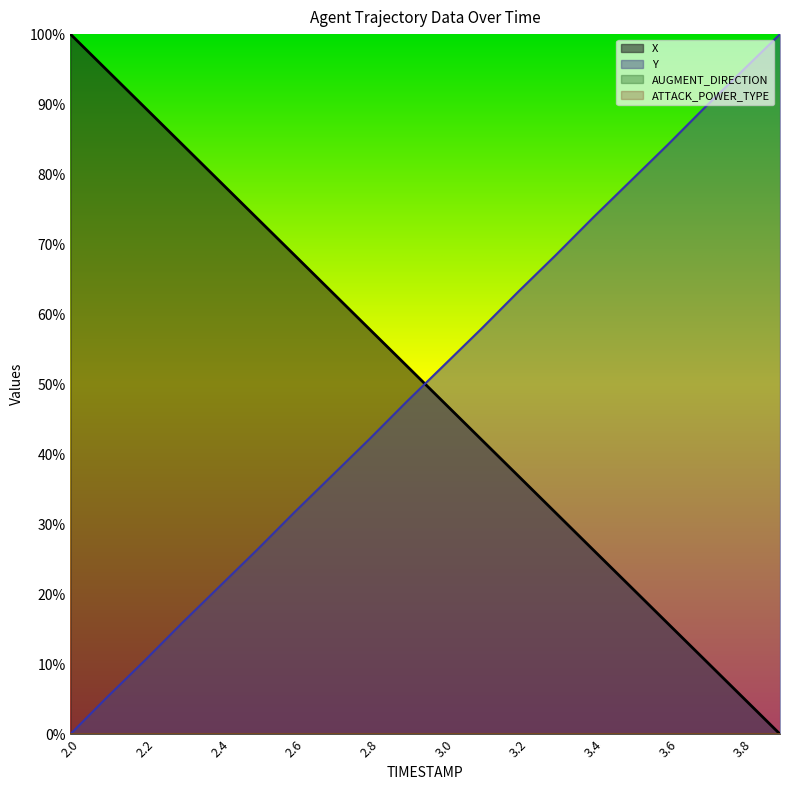

True or false: Y has more than 1 interior local peaks.

False